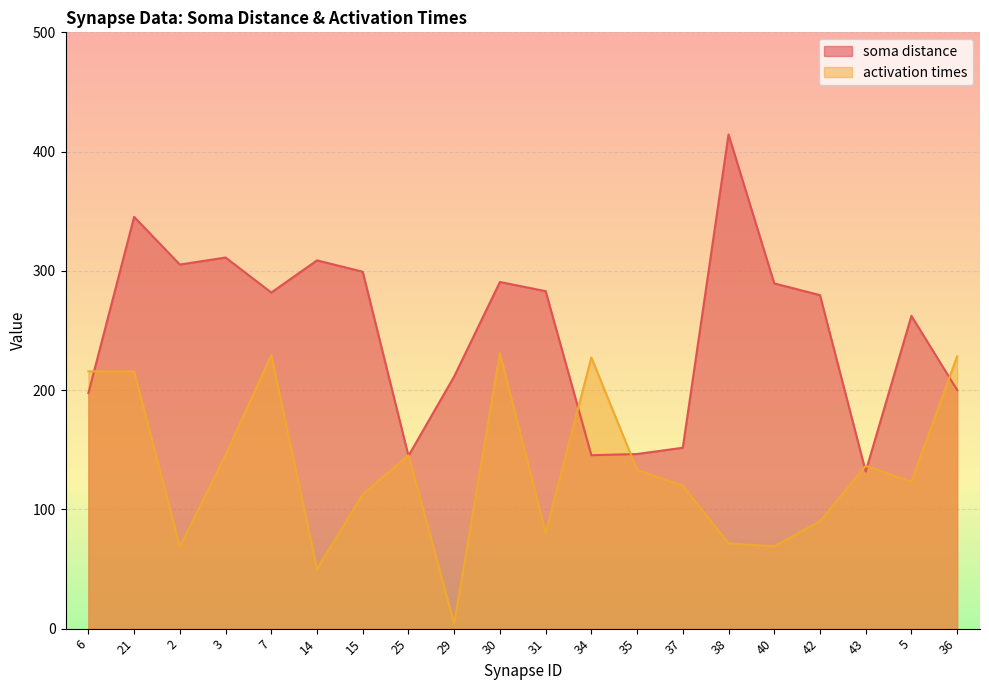

At which label does soma distance reach its peak?

38